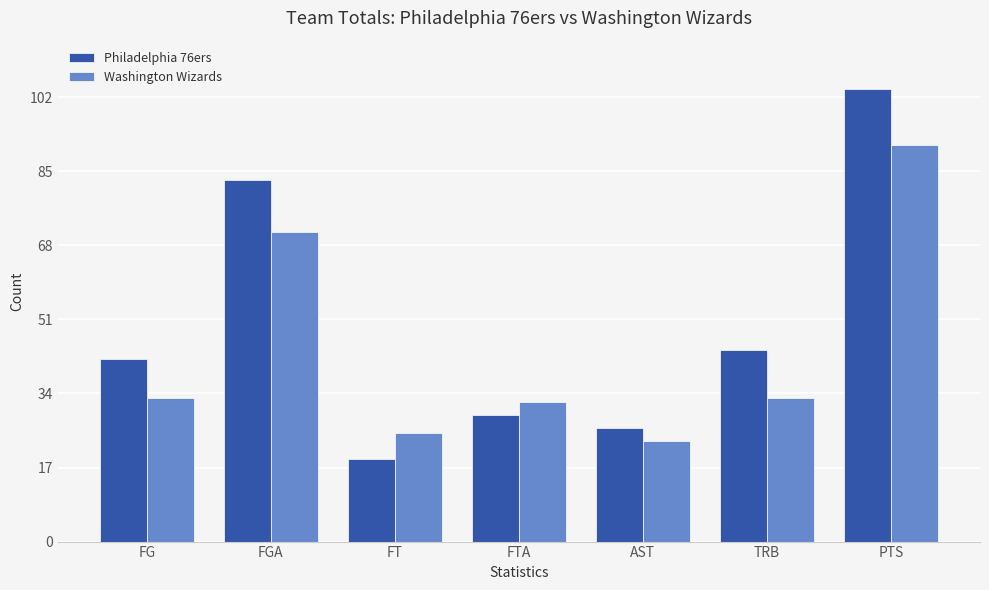

What is the value of the Philadelphia 76ers bar at the 7th from the left?

104